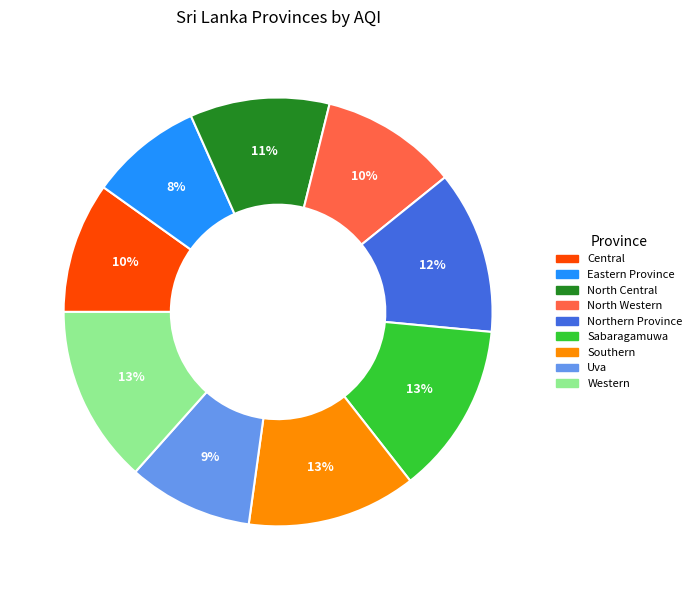

What is the ratio of the value at Sabaragamuwa to the value at Uva?

1.4